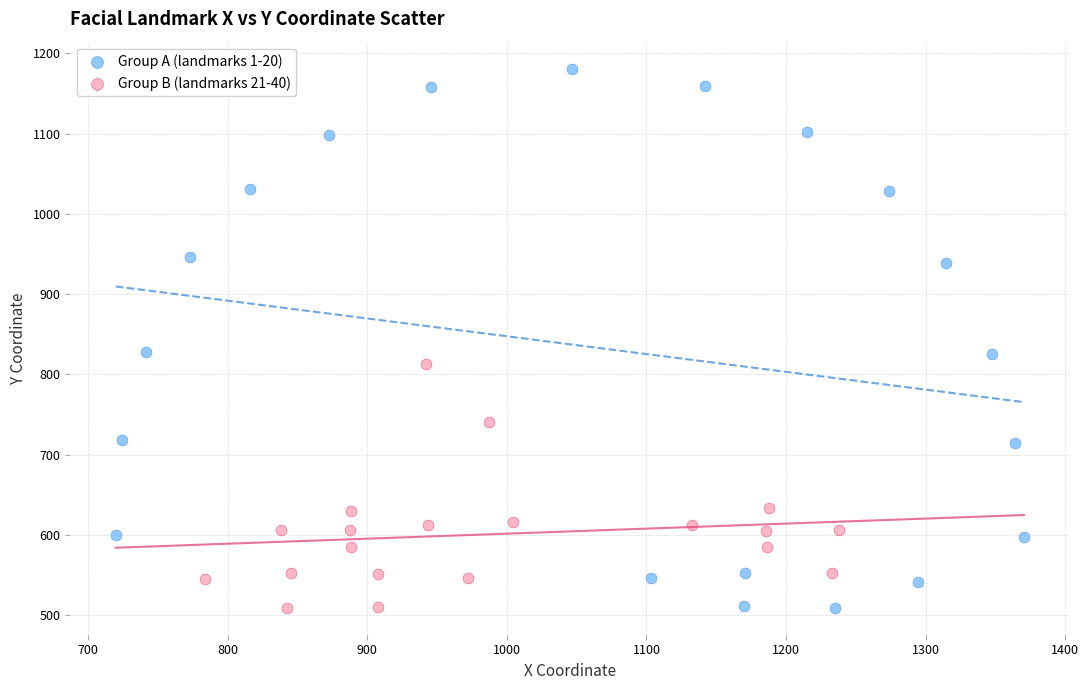

Which series has the widest spread of Y values?

Group A (landmarks 1-20)